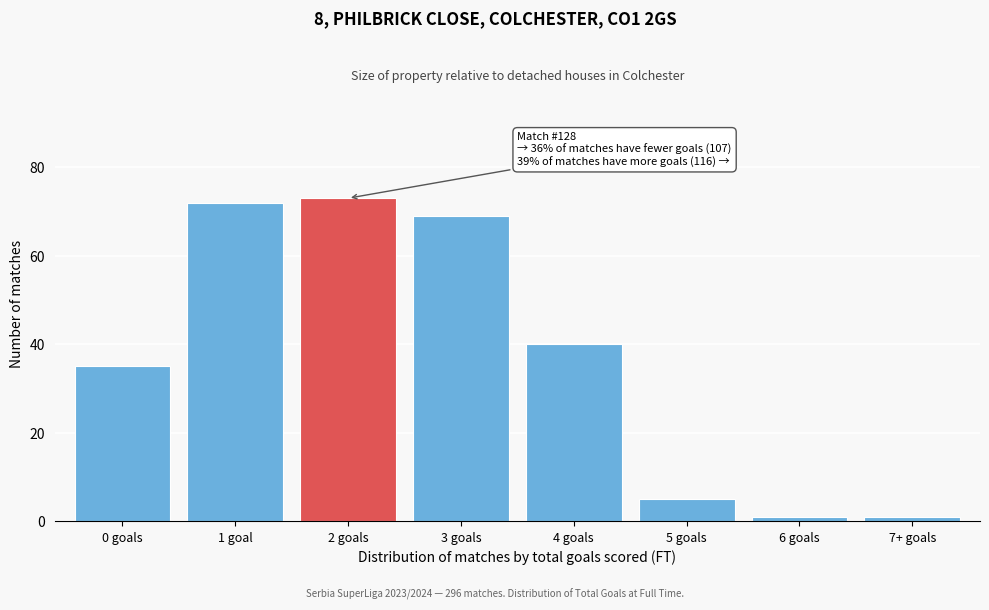

Reading right to left, list all the values displayed in this chart.

1	1	5	40	69	73	72	35